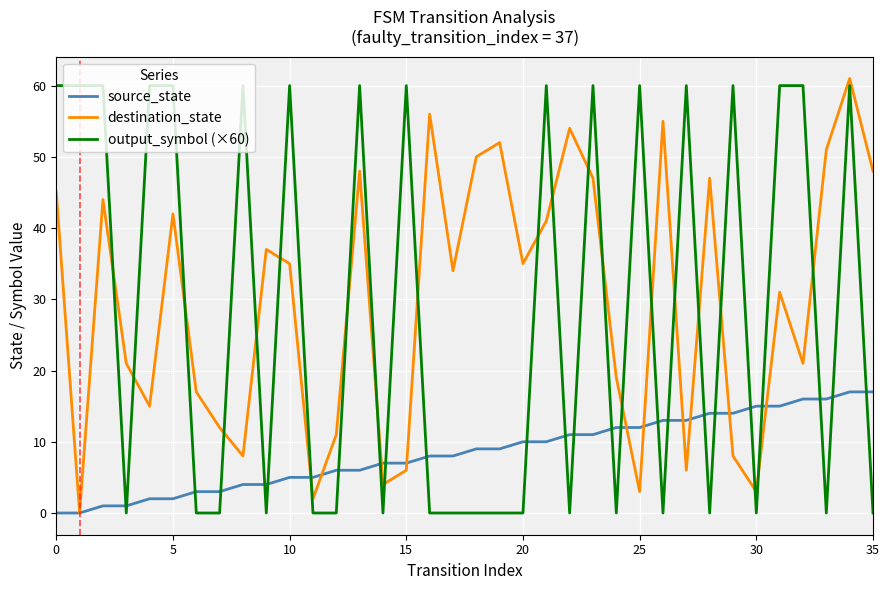

What is the maximum value for source_state?

17